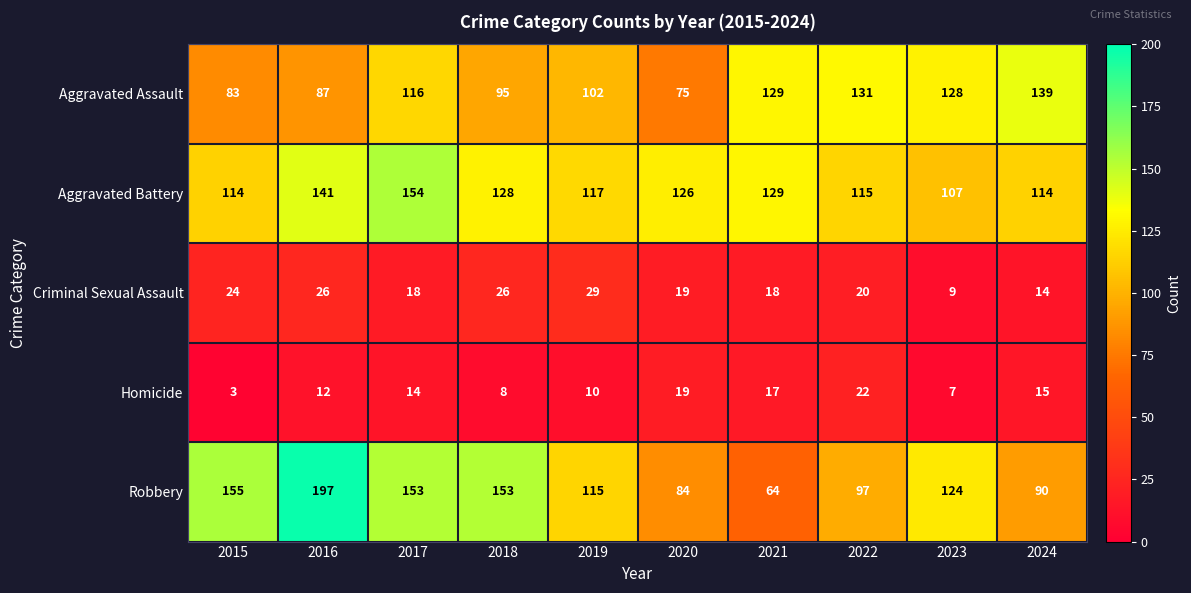

What is the sum of all Aggravated Assault values?

1085